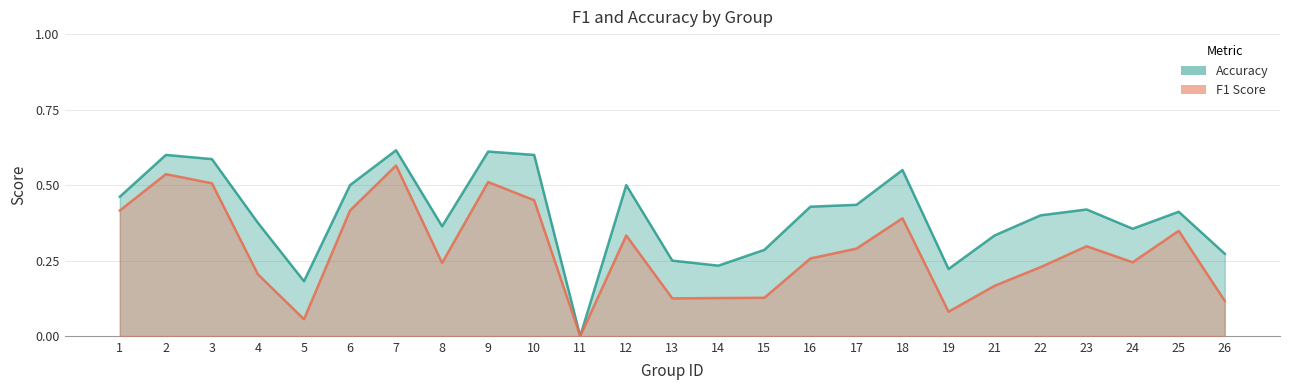

How many lines are shown in the chart?

2